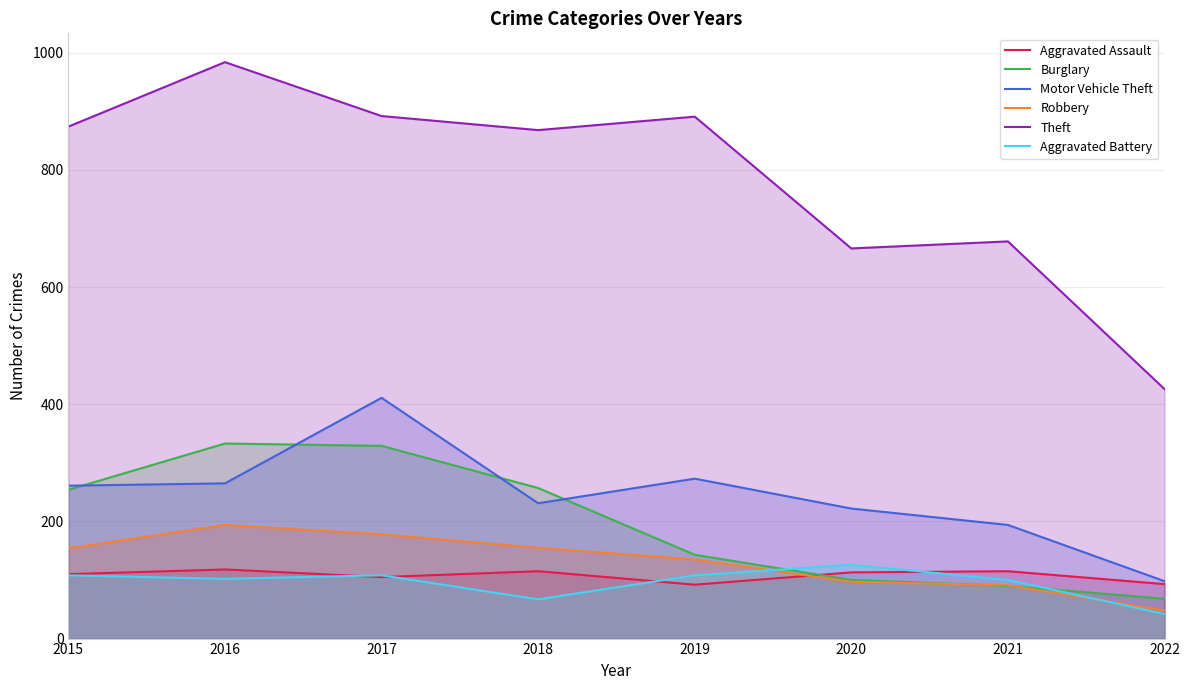

What is the difference between the highest and lowest values at 2018?

801